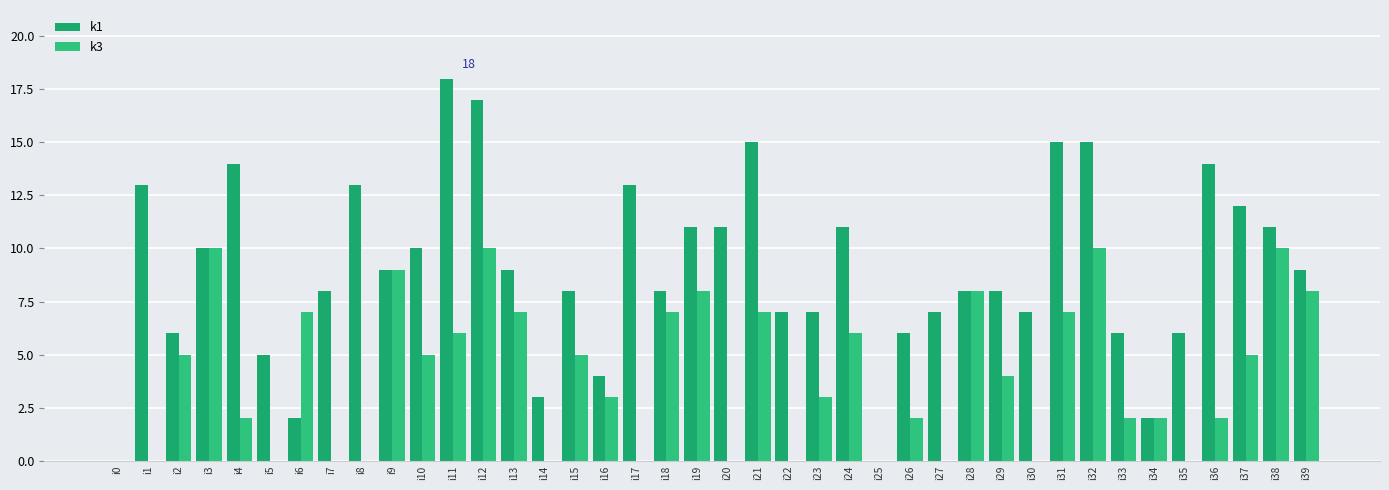

List the series in order of their peak value, highest first.

k1, k3